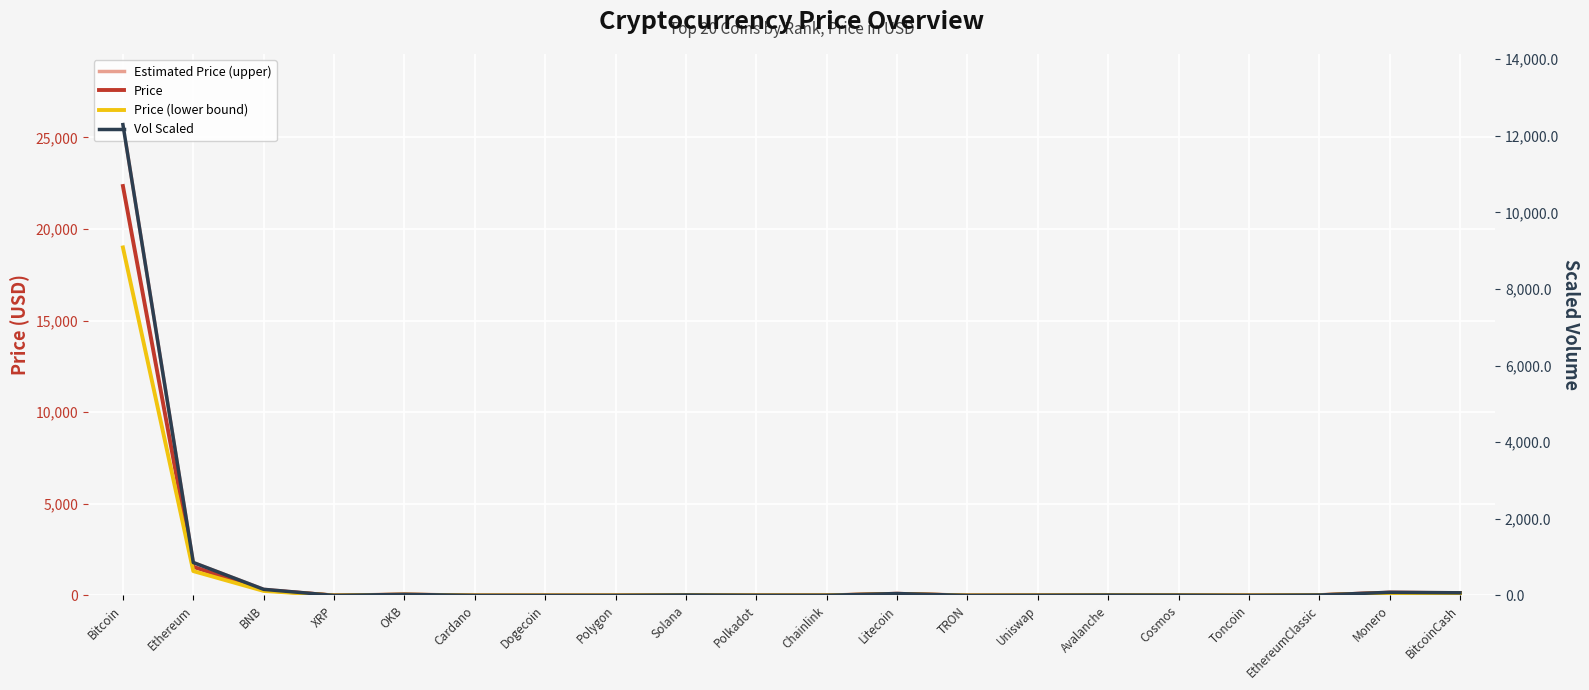

What is the sum of the Estimated Price (upper) values at Cardano and Monero?

169.1